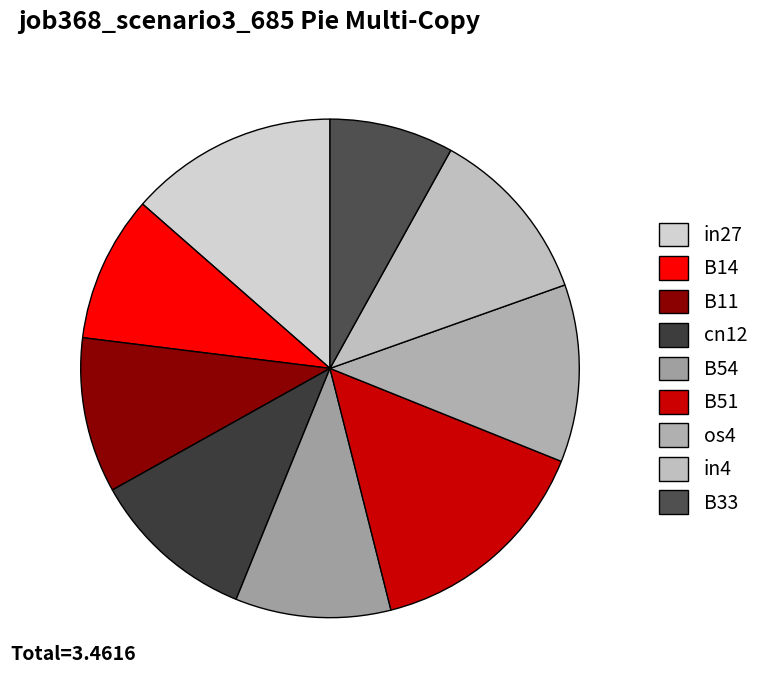

How many segments does this pie chart have?

9